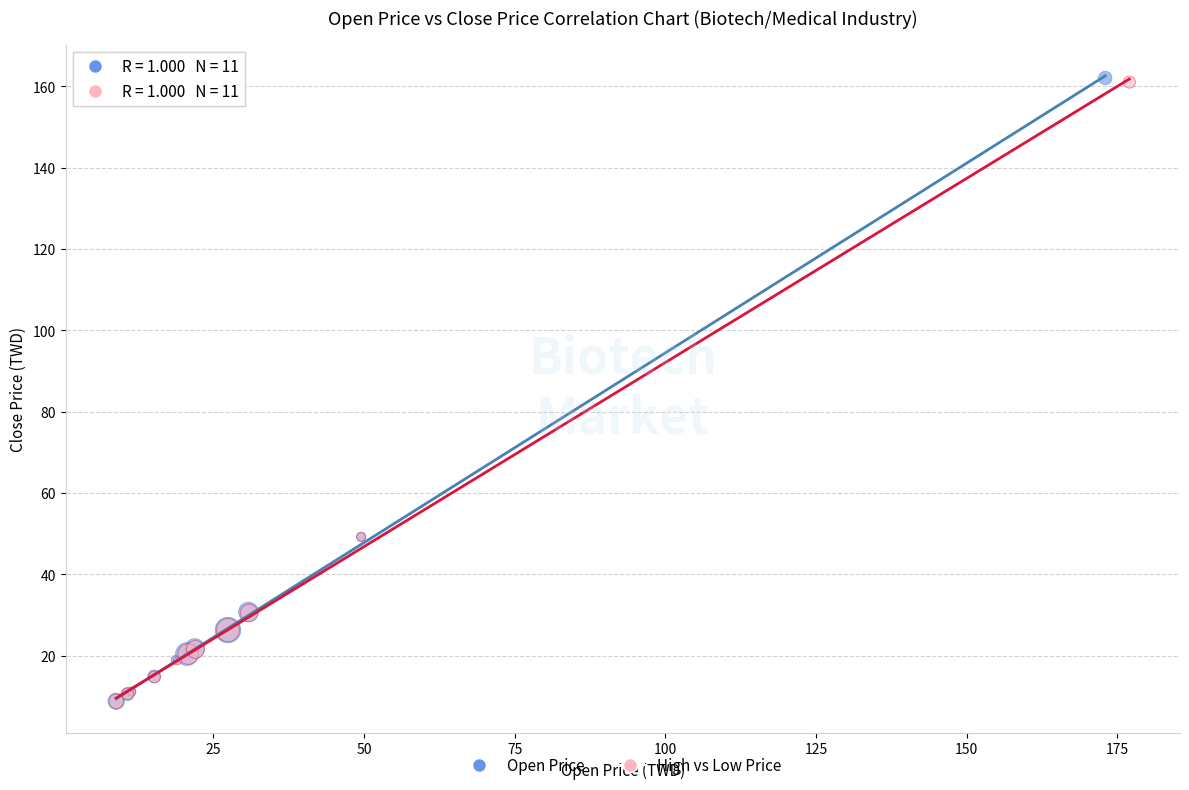

What are all the series names shown in the legend?

Open Price, High vs Low Price